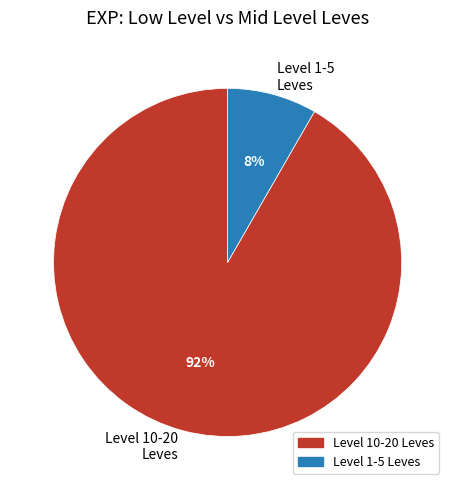

Which category has the smallest portion of the pie?

Level 1-5 Leves